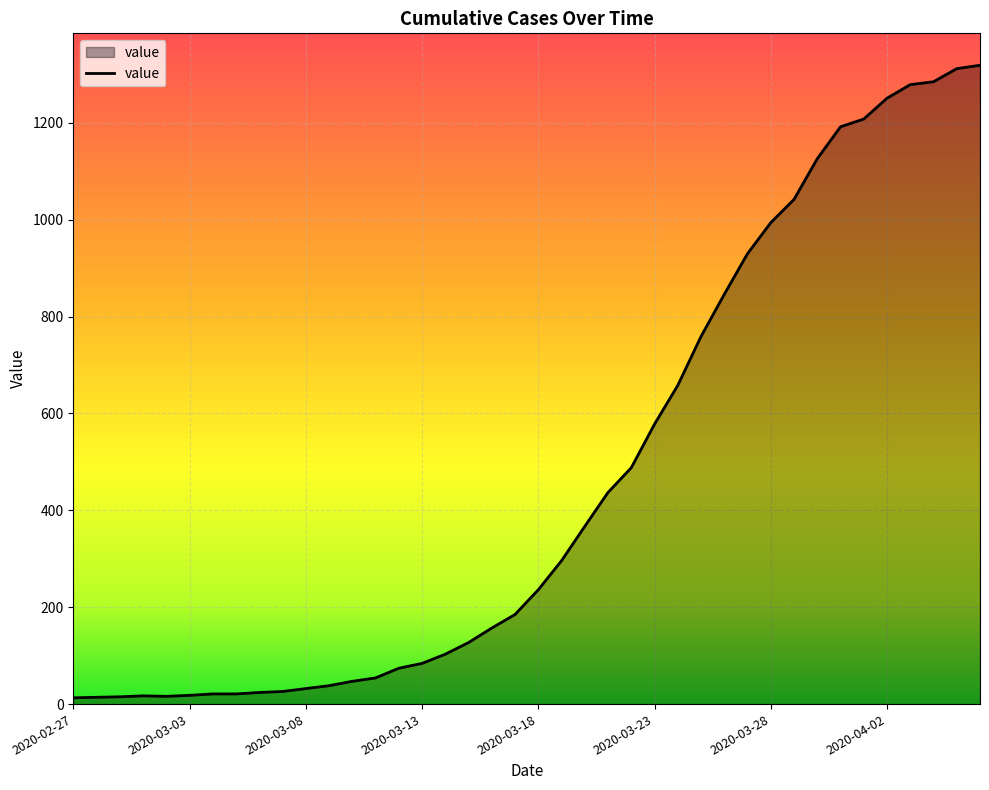

What is the difference between the maximum and minimum values?

1306